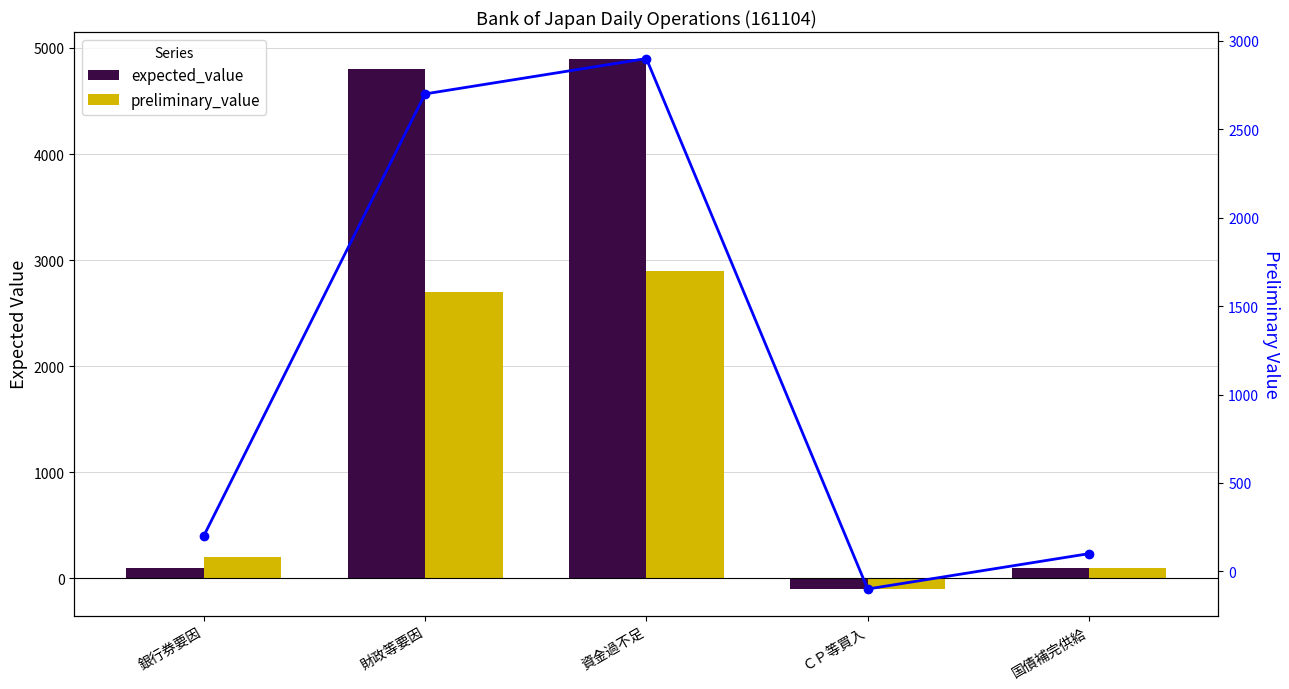

What is the label of the 5th bar from the left?

国債補完供給